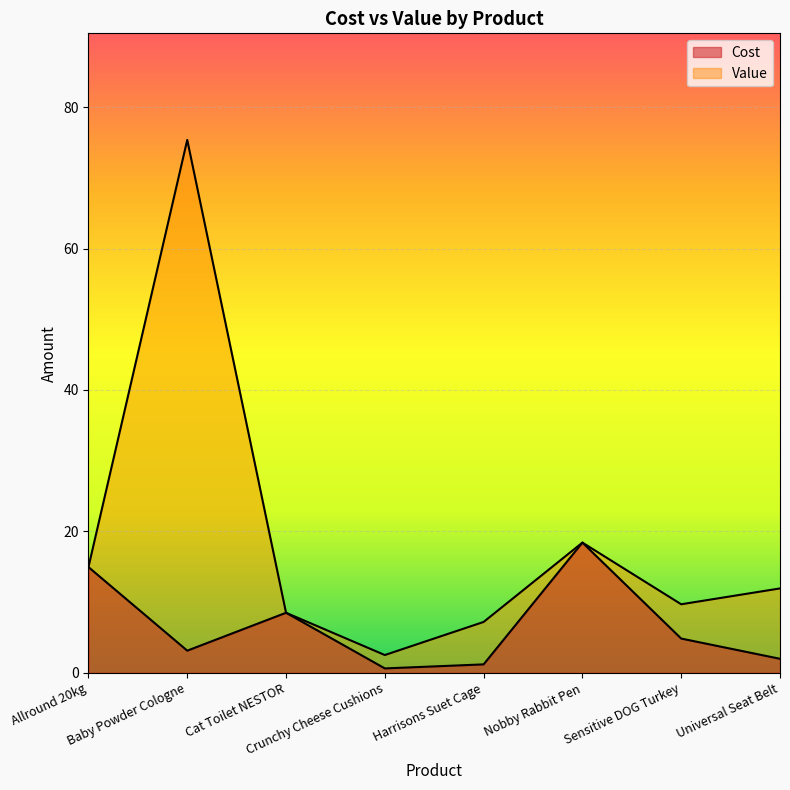

Rank the series by their maximum value, from highest to lowest.

Value, Cost